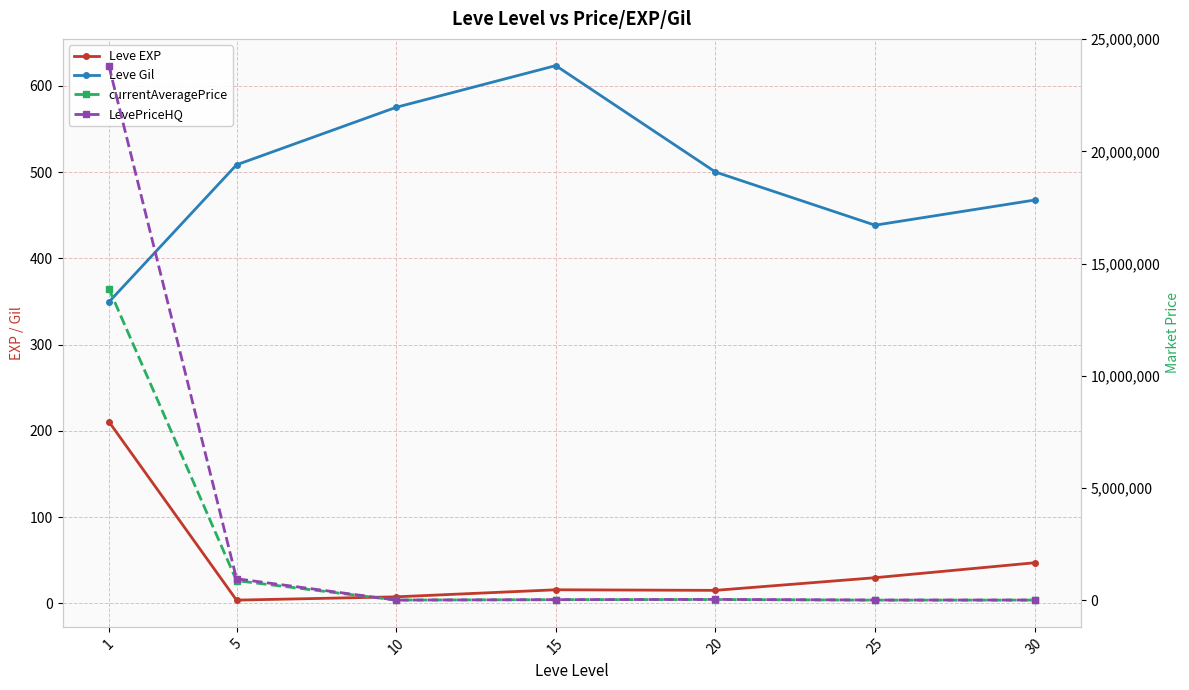

Reading right to left, what are all the values shown in this chart?

Leve EXP: 47.0	29.7	15.0	15.7	7.5	3.7	210.7
Leve Gil: 467.5	438.3	500.0	623.3	575.0	508.3	349.2
currentAveragePrice: 11659.0	9483.3	36593.7	30510.0	12127.7	878839.2	13892944.5
LevePriceHQ: 13500.0	14021.3	41801.8	30173.7	12058.2	963430.2	23826769.2